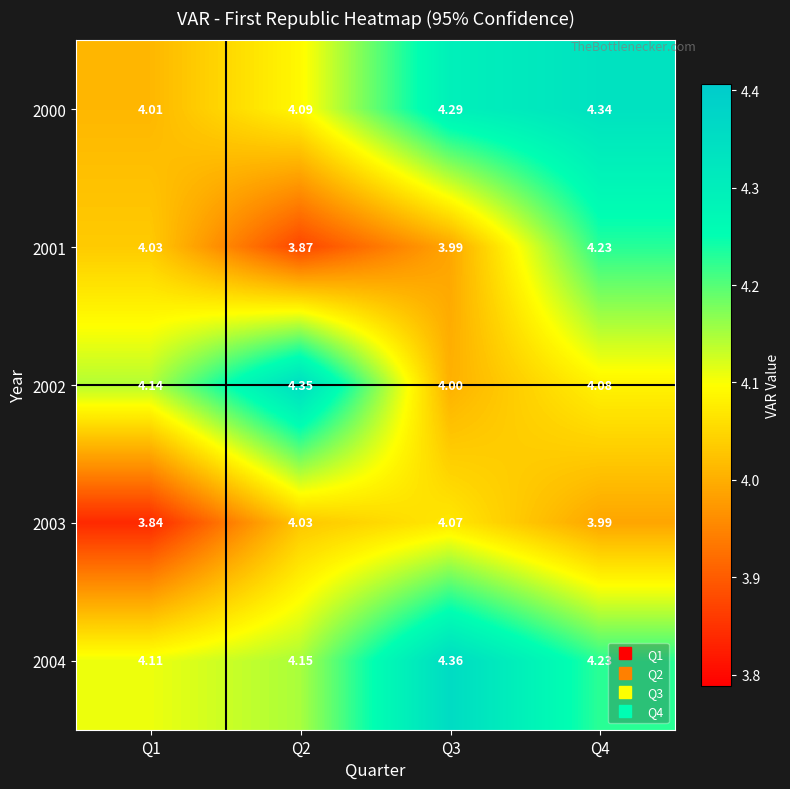

Which series changed the most between Q1 and Q3?

2000